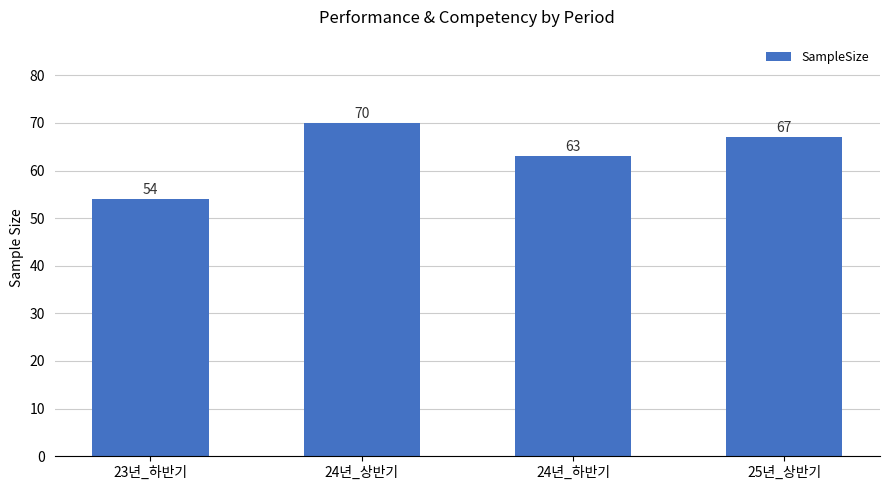

What is the difference between the values at 24년_하반기 and 23년_하반기?

9